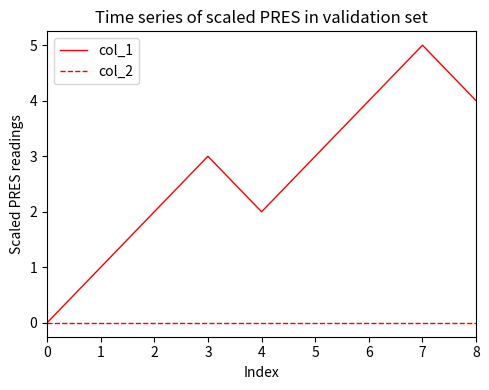

Where is the first local minimum for col_1?

4